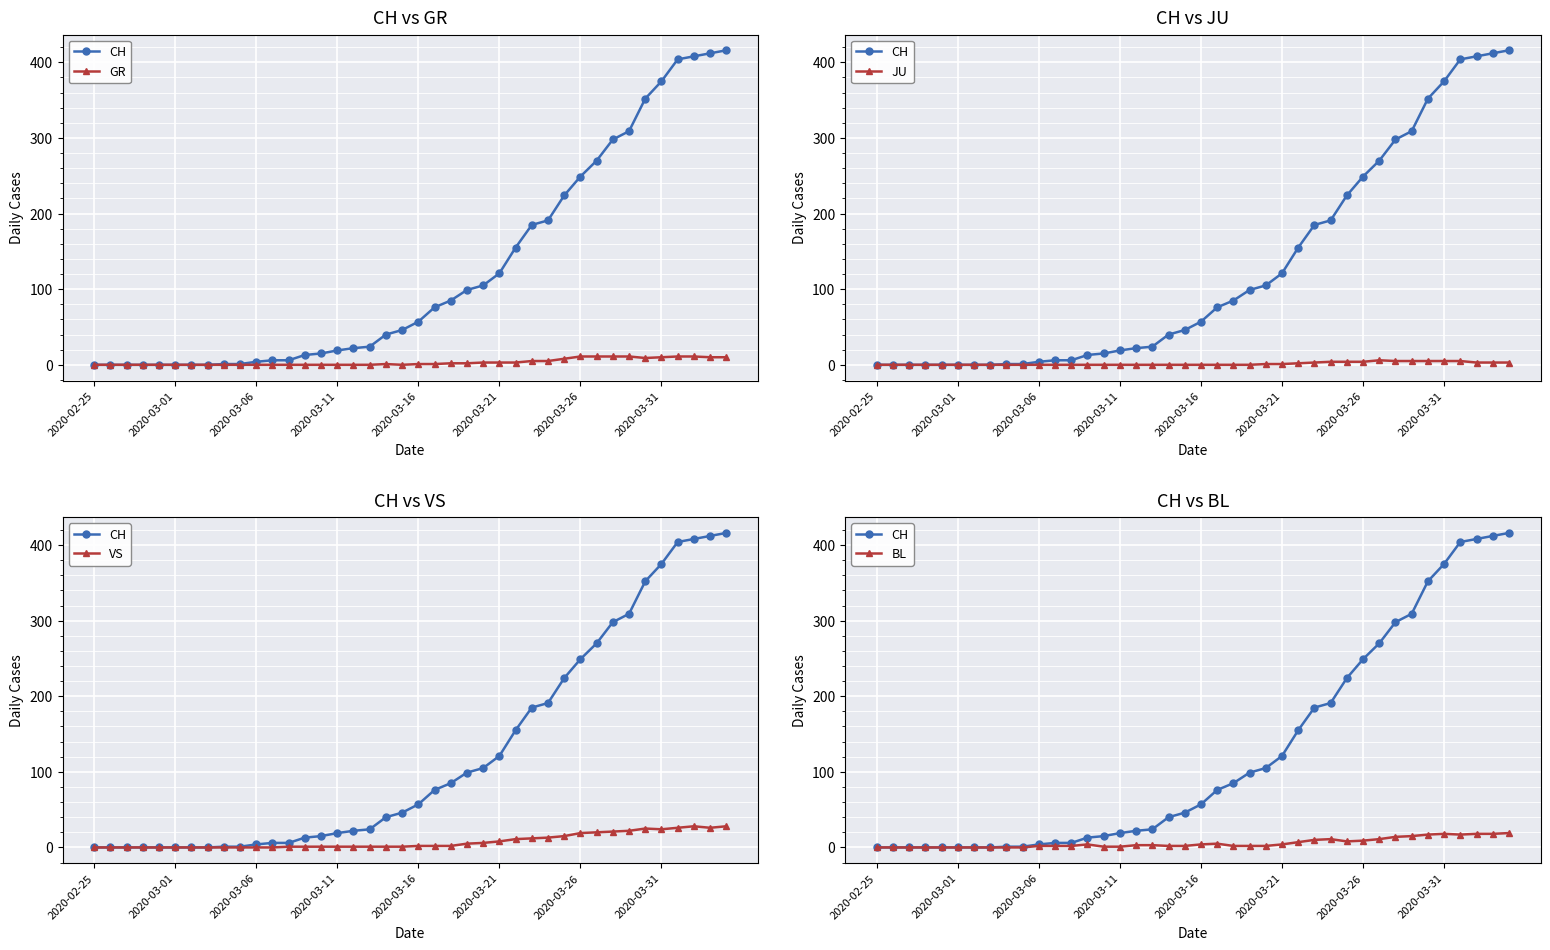

Reading left to right, extract all data points from this chart.

CH: 0	0	0	0	0	0	0	0	1	1	4	6	6	13	15	19	22	24	40	46	57	76	85	99	105	121	155	185	191	224	249	270	298	309	352	375	404	408	412	416
GR: 0	0	0	0	0	0	0	0	0	0	0	0	0	0	0	0	0	0	1	0	1	1	2	2	3	3	3	5	5	8	11	11	11	11	9	10	11	11	10	10
JU: 0	0	0	0	0	0	0	0	0	0	0	0	0	0	0	0	0	0	0	0	0	0	0	0	1	1	2	3	4	4	4	6	5	5	5	5	5	3	3	3
VS: 0	0	0	0	0	0	0	0	0	0	0	0	1	1	1	1	1	1	1	1	2	2	2	5	6	8	11	12	13	15	19	20	21	22	25	24	26	28	26	28
BL: 0	0	0	0	0	0	0	0	0	0	2	2	2	4	1	1	3	3	2	2	4	5	2	2	2	4	7	10	11	8	9	11	14	15	17	18	17	18	18	19